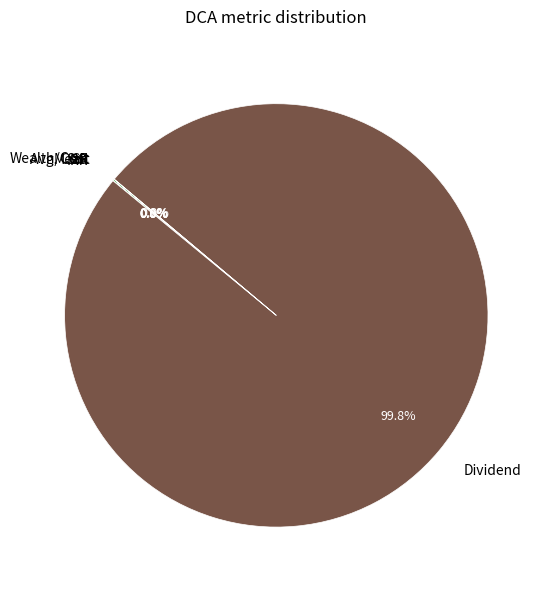

What is the largest slice in the pie chart?

Dividend